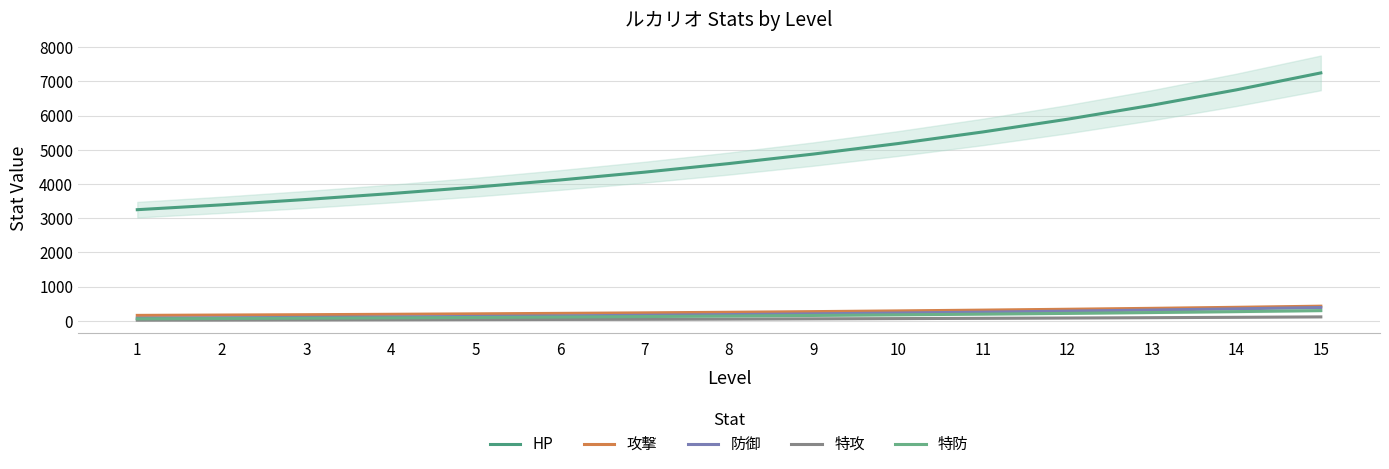

How many values in the 特防 series exceed 141?

7